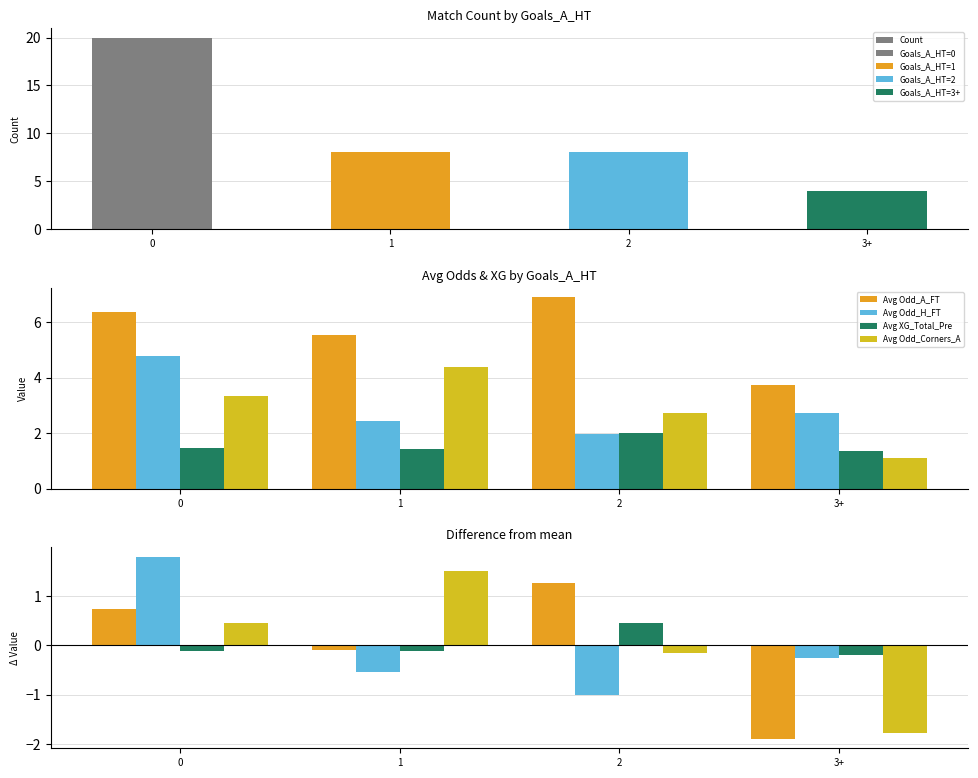

The Avg Odd_A_FT series shows 0.3 at 2. True or false?

False